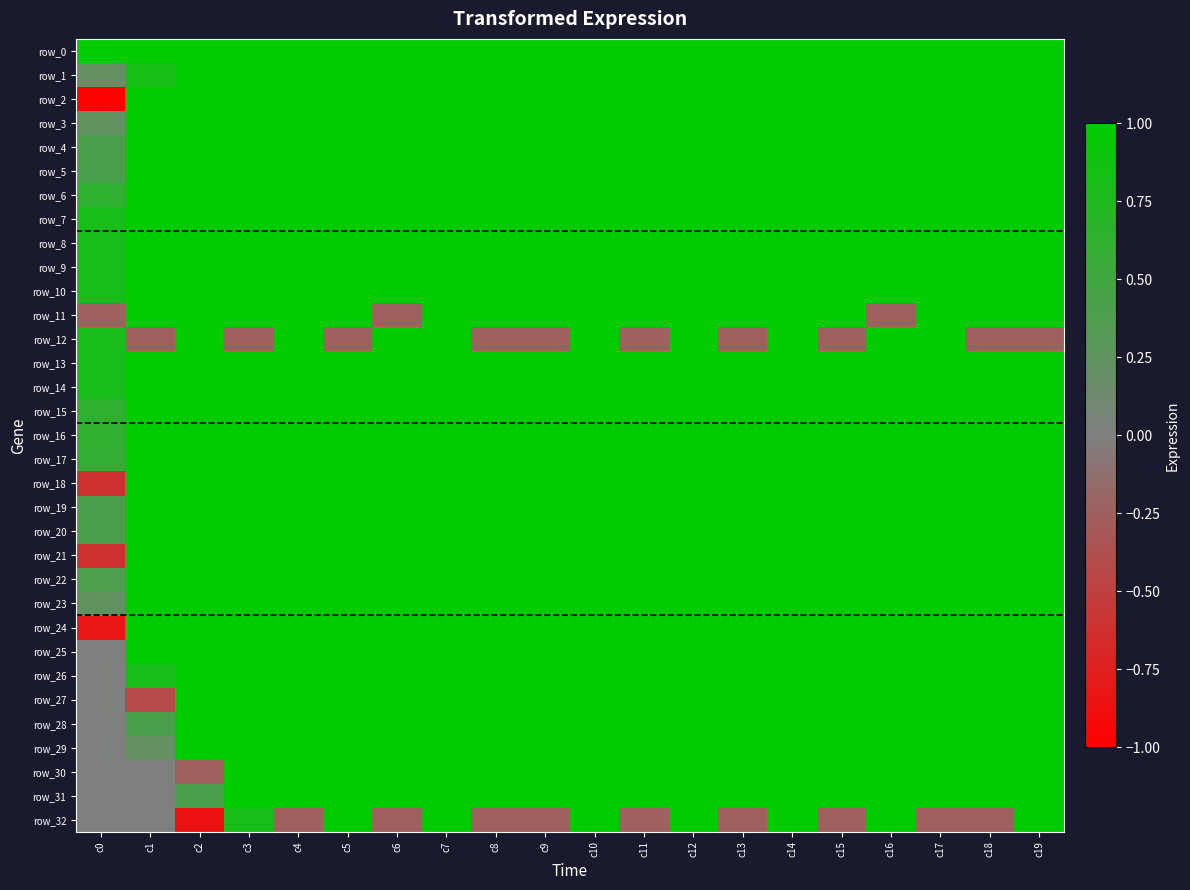

What is the average value of the row_7 series?

1.0